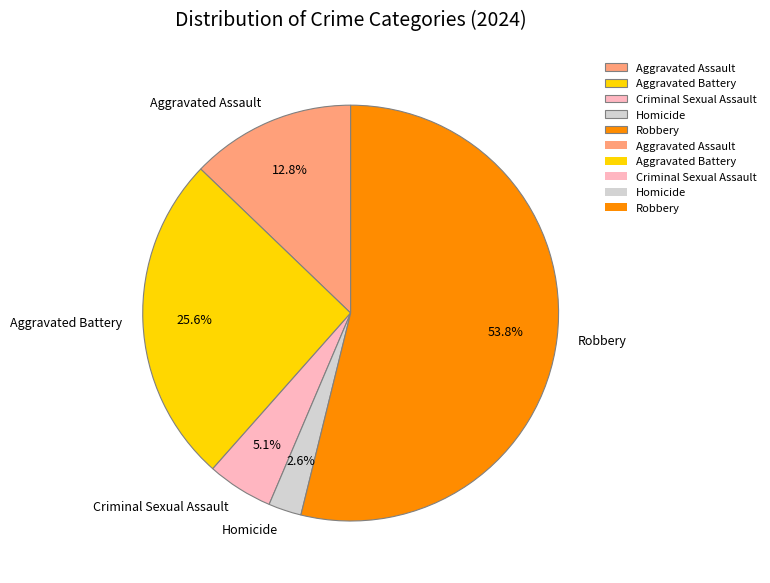

To the nearest percent, what portion does Aggravated Battery represent?

26%